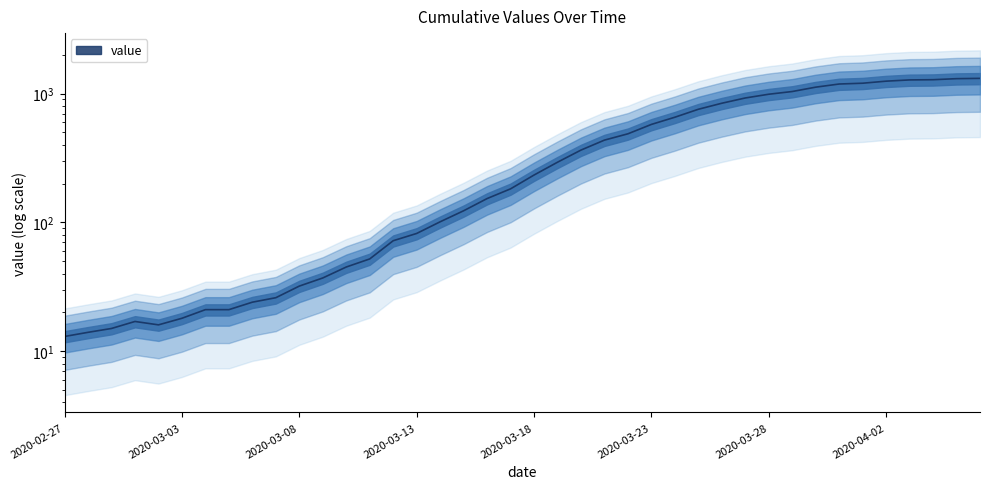

Which has a higher value, 2020-03-31 or 2020-03-26?

2020-03-31